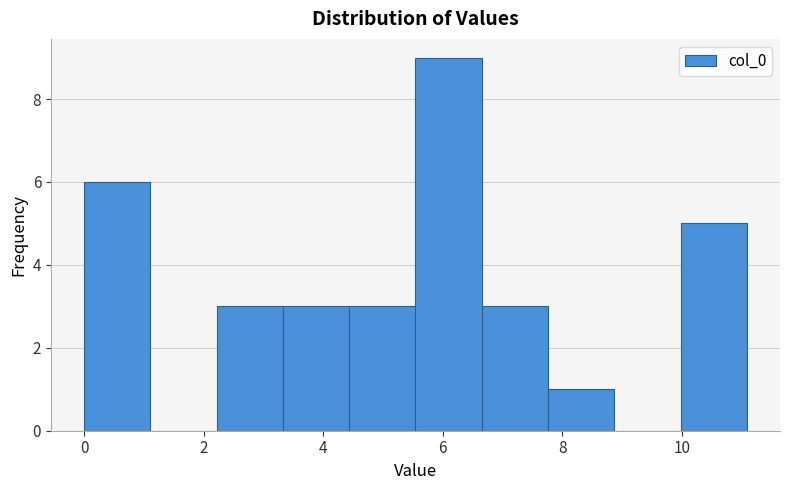

How tall is the bar that spans 3.4 to 4.4 on the x-axis? Neither the bar edges nor the heights are printed on the chart, so give them approximately, as read against the axes.

3